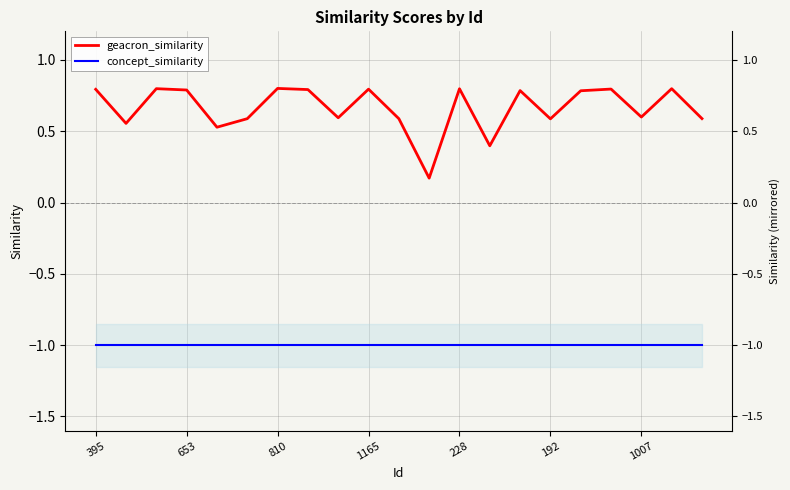

What is the total value across all series at 192?

-0.4